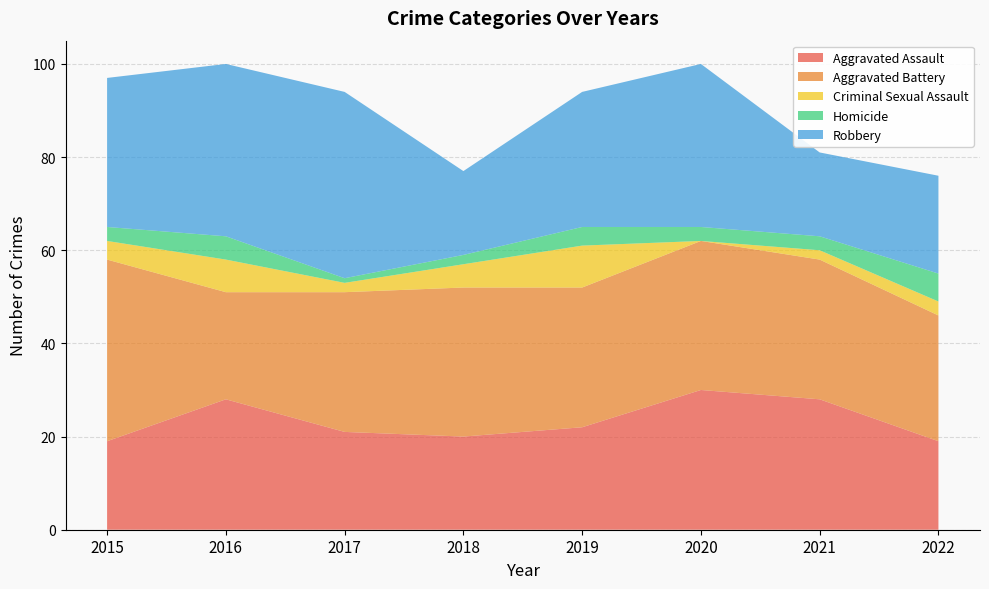

Reading right to left, transcribe all the data shown in this chart.

Aggravated Assault: 19	28	30	22	20	21	28	19
Aggravated Battery: 27	30	32	30	32	30	23	39
Criminal Sexual Assault: 3	2	0	9	5	2	7	4
Homicide: 6	3	3	4	2	1	5	3
Robbery: 21	18	35	29	18	40	37	32